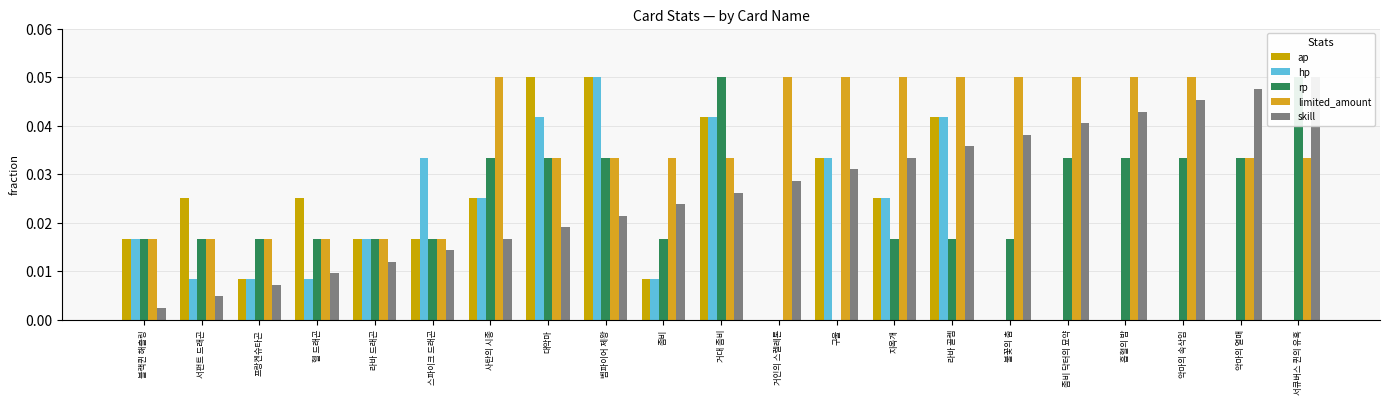

Reading left to right, extract all data points from this chart.

ap: 0.0	0.0	0.0	0.0	0.0	0.0	0.0	0.1	0.1	0.0	0.0	0.0	0.0	0.0	0.0	0.0	0.0	0.0	0.0	0.0	0.0
hp: 0.0	0.0	0.0	0.0	0.0	0.0	0.0	0.0	0.1	0.0	0.0	0.0	0.0	0.0	0.0	0.0	0.0	0.0	0.0	0.0	0.0
rp: 0.0	0.0	0.0	0.0	0.0	0.0	0.0	0.0	0.0	0.0	0.1	0.0	0.0	0.0	0.0	0.0	0.0	0.0	0.0	0.0	0.1
limited_amount: 0.0	0.0	0.0	0.0	0.0	0.0	0.1	0.0	0.0	0.0	0.0	0.1	0.1	0.1	0.1	0.1	0.1	0.1	0.1	0.0	0.0
skill: 0.0	0.0	0.0	0.0	0.0	0.0	0.0	0.0	0.0	0.0	0.0	0.0	0.0	0.0	0.0	0.0	0.0	0.0	0.0	0.0	0.1